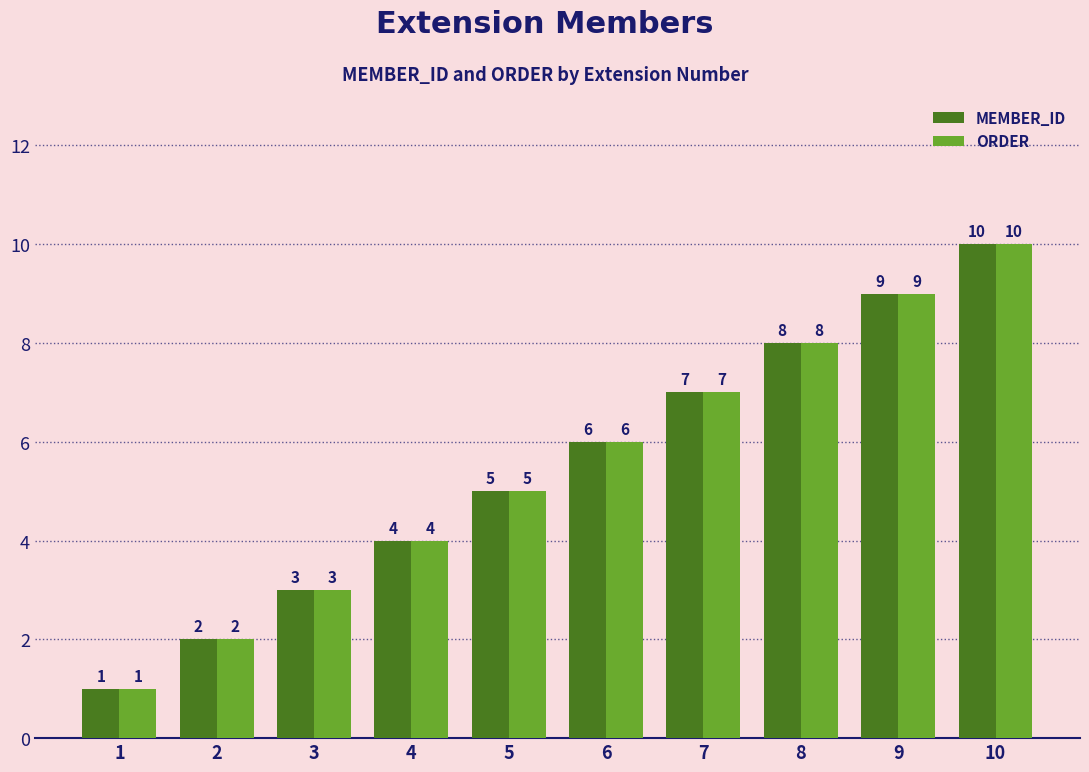

What is the value of the ORDER bar at the 1st from the left?

1